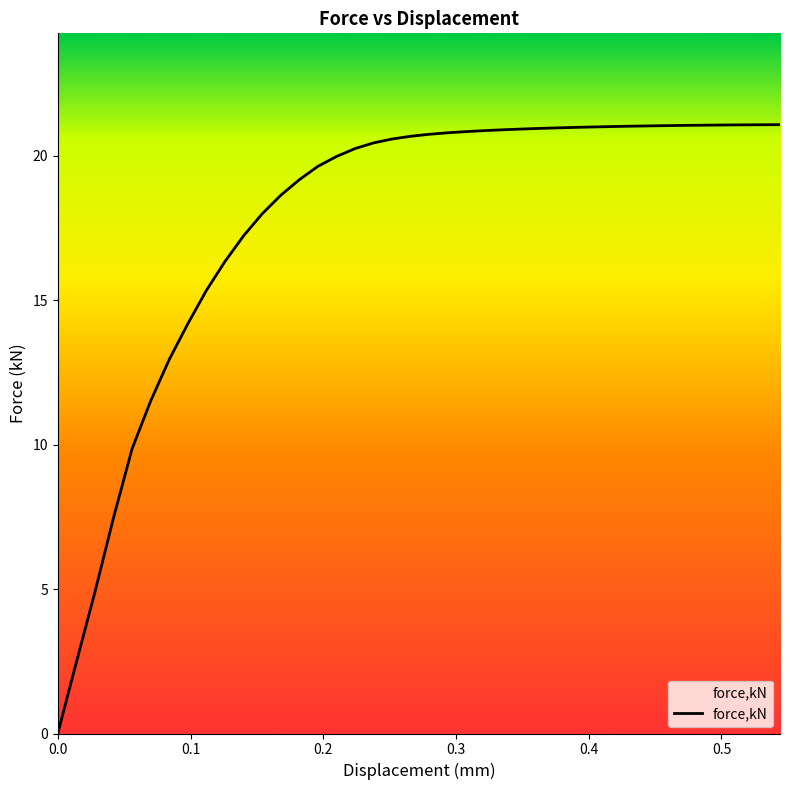

Which label corresponds to the largest value in the chart?

0.544102